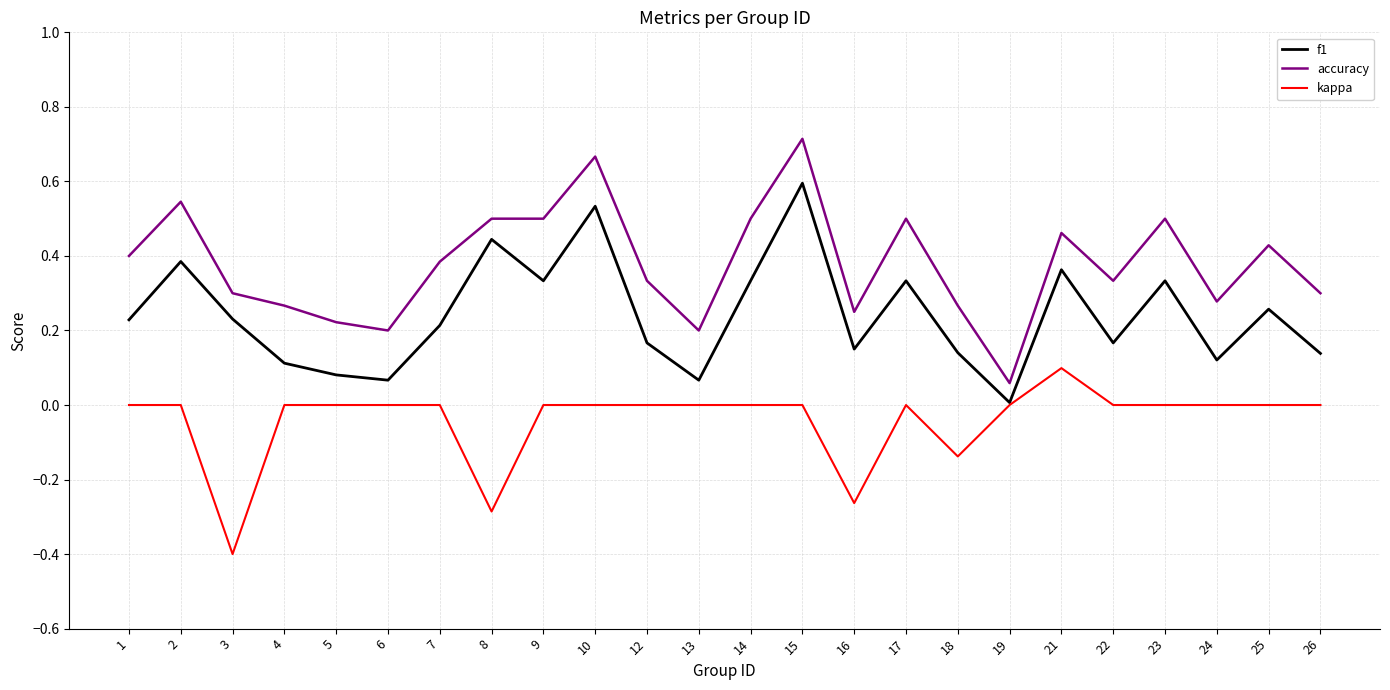

Count the number of categories in the chart.

24